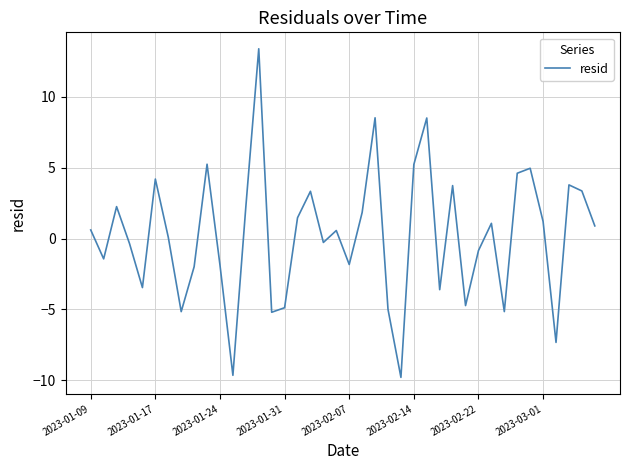

What is the maximum value shown in the chart?

13.4